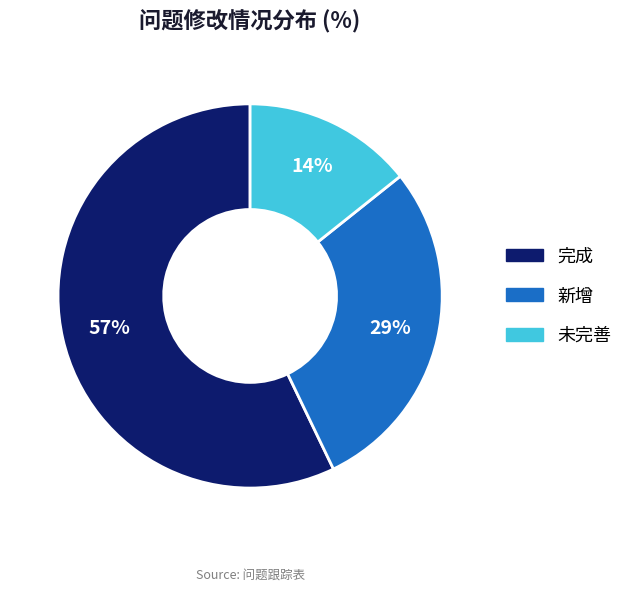

Combined, do 新增 and 完成 account for over 50%?

Yes